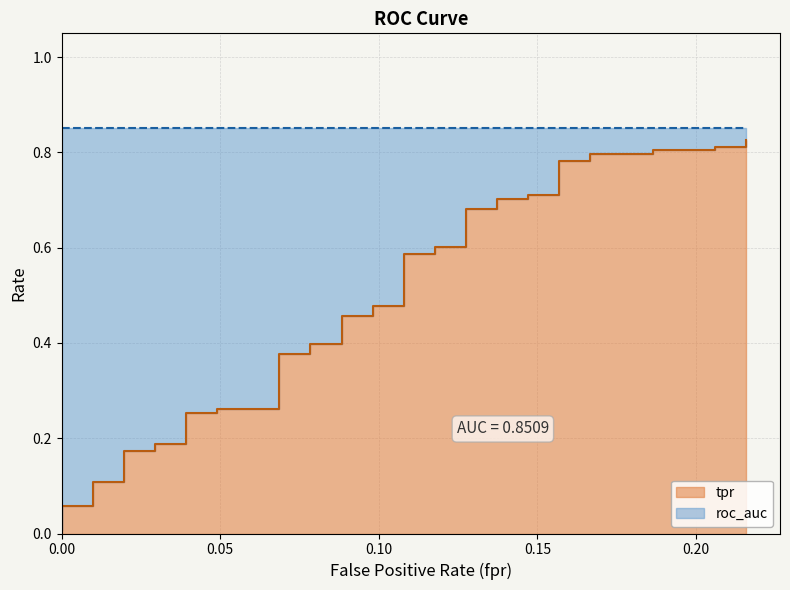

What is the sum of all values?

19.3